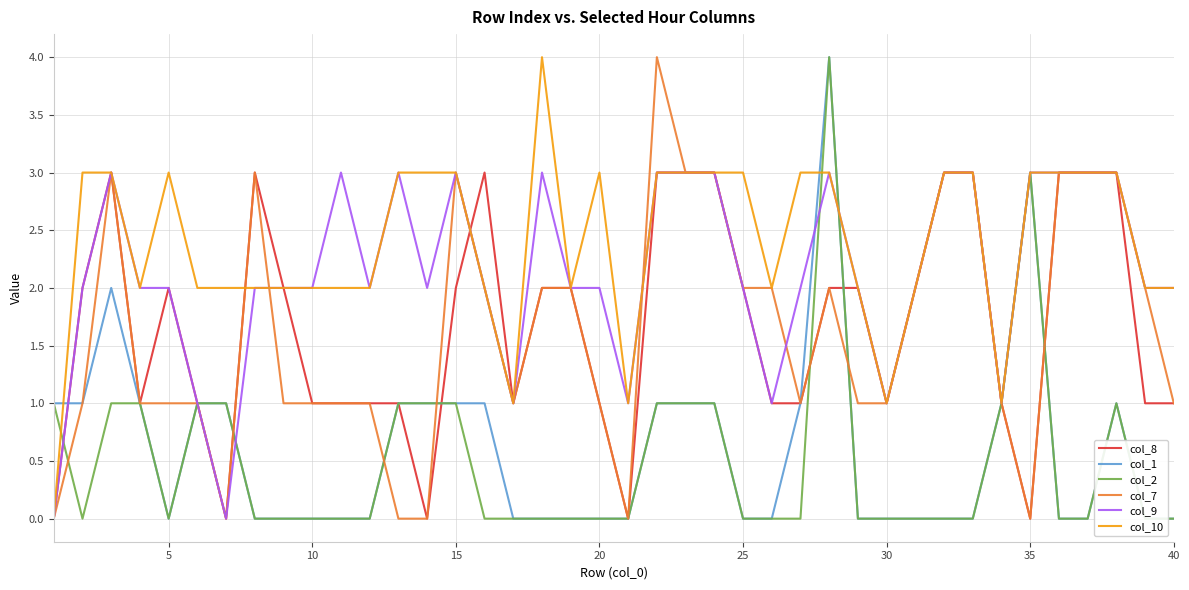

The value of col_7 at 36 is 3. True or false?

True